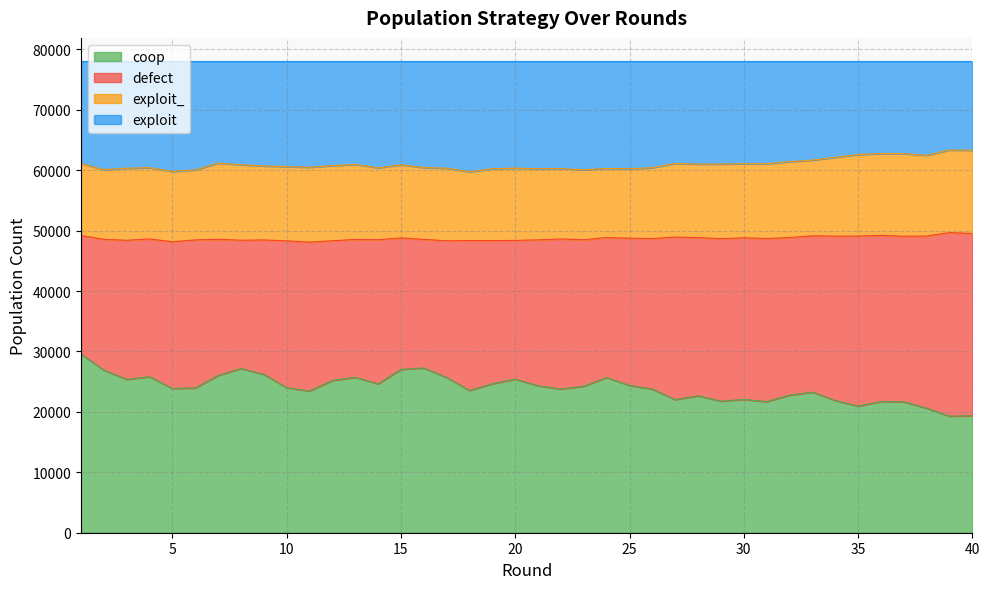

What is the minimum value shown in the chart?

19300